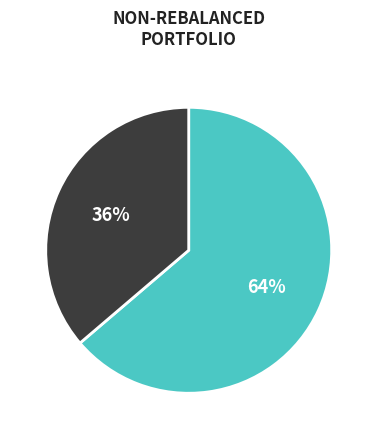

To the nearest percent, what is the difference between the largest and smallest slice percentages?

28%